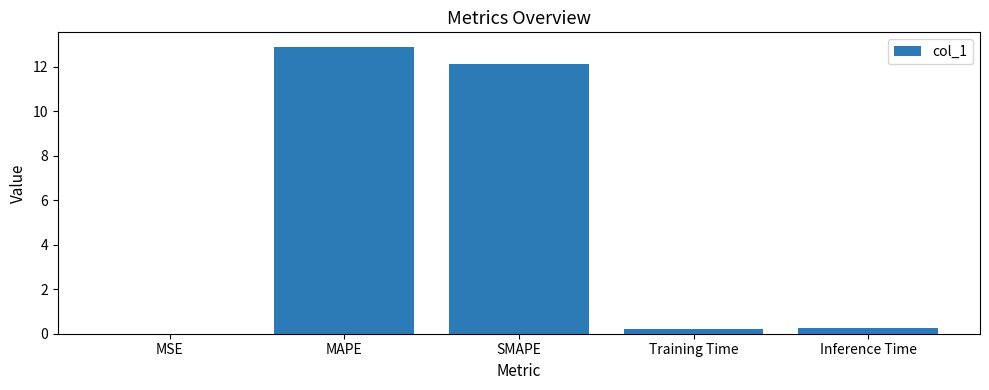

What is the greatest value displayed?

12.9